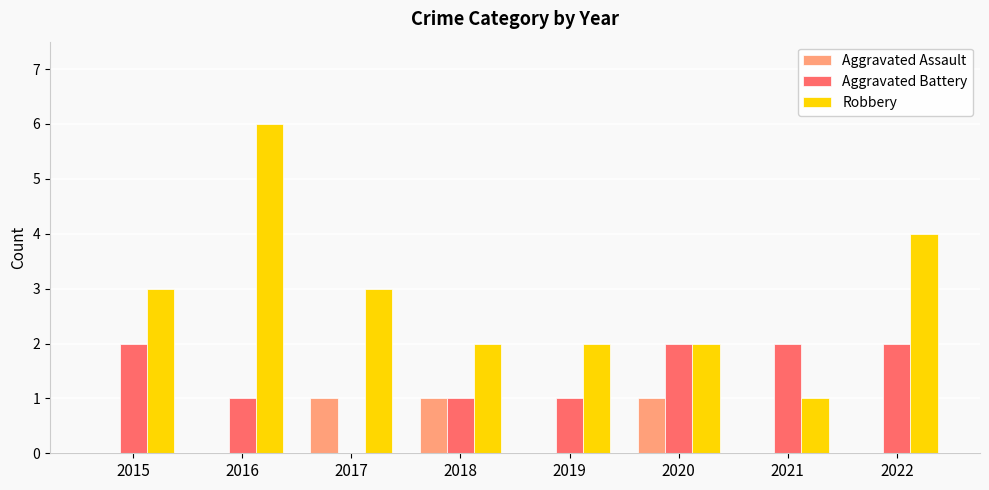

Which series has the largest range (max minus min)?

Robbery